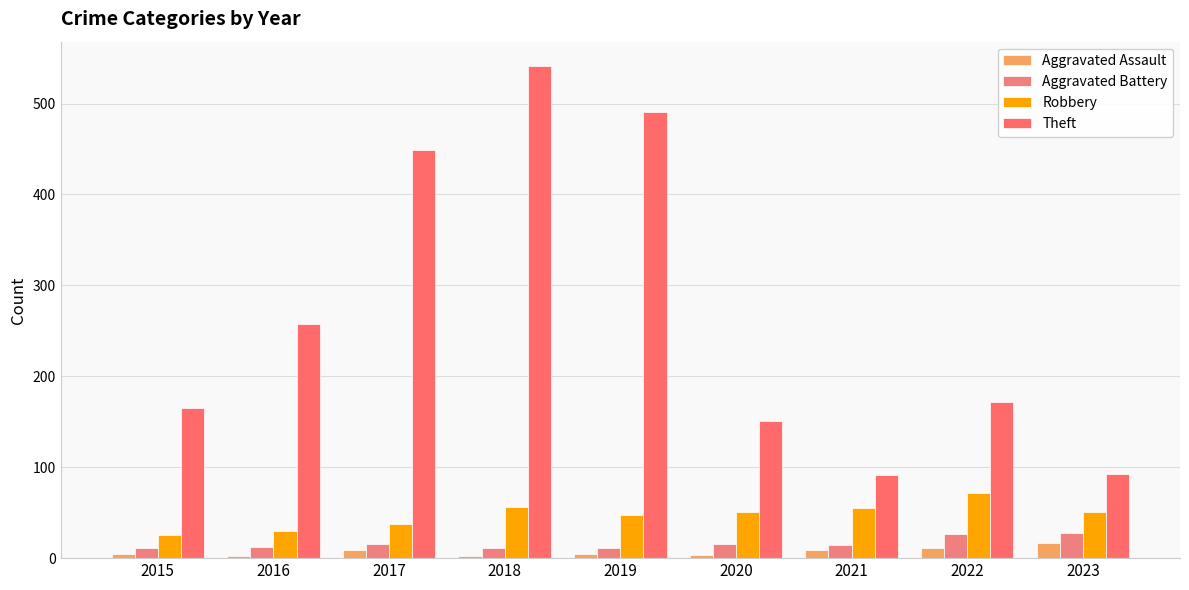

How many distinct data groups are displayed?

4